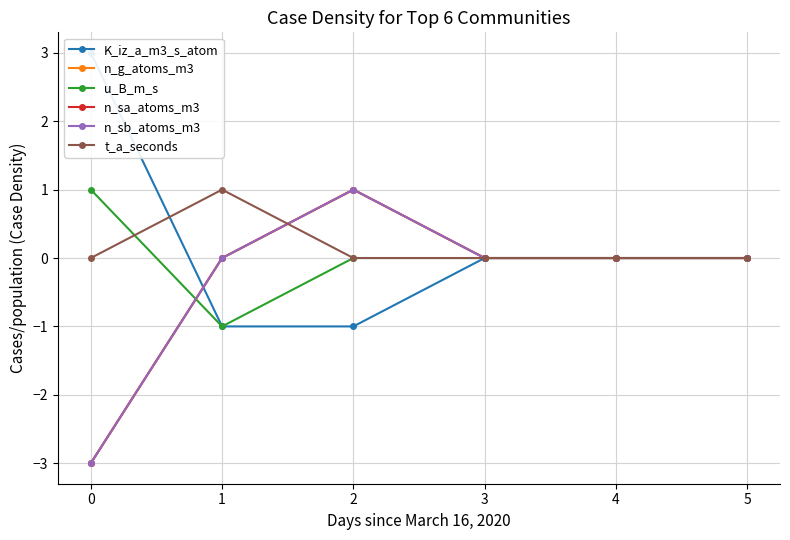

How many values in the n_sb_atoms_m3 series exceed 0?

1